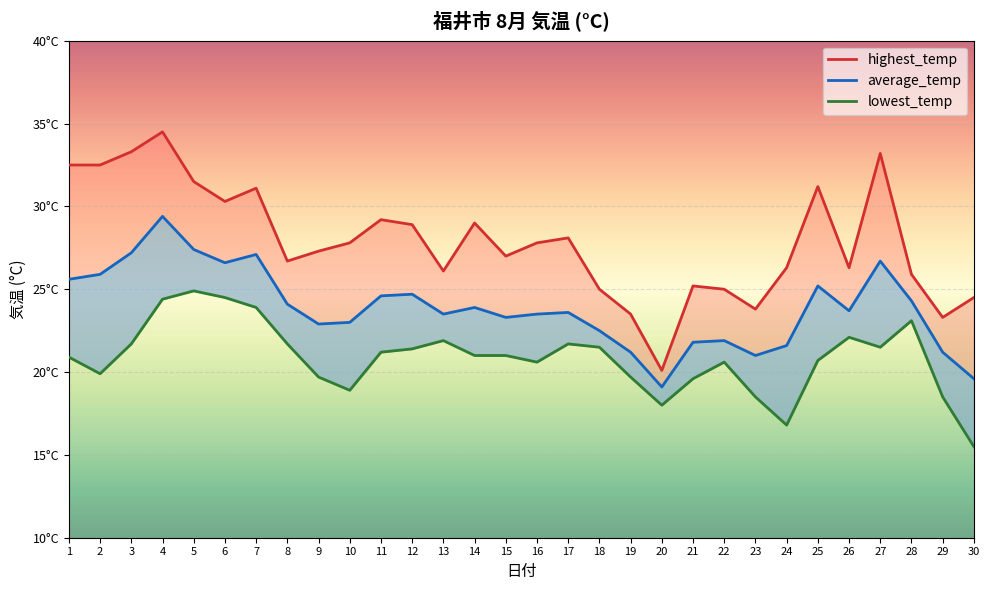

How many interior local valleys does the highest_temp series have?

8